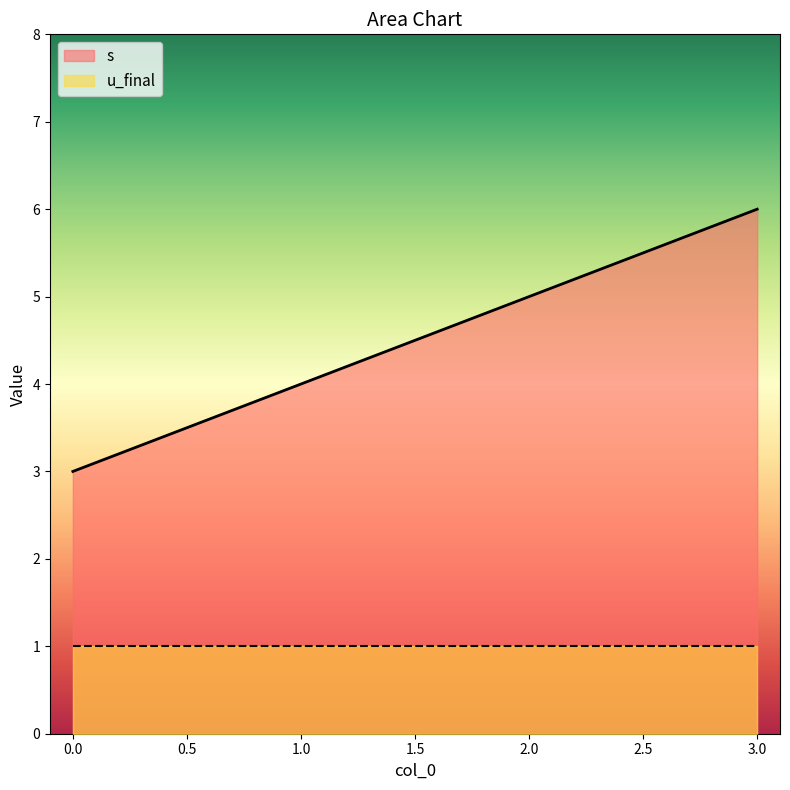

Rank the categories by value from highest to lowest.

3, 2, 1, 0